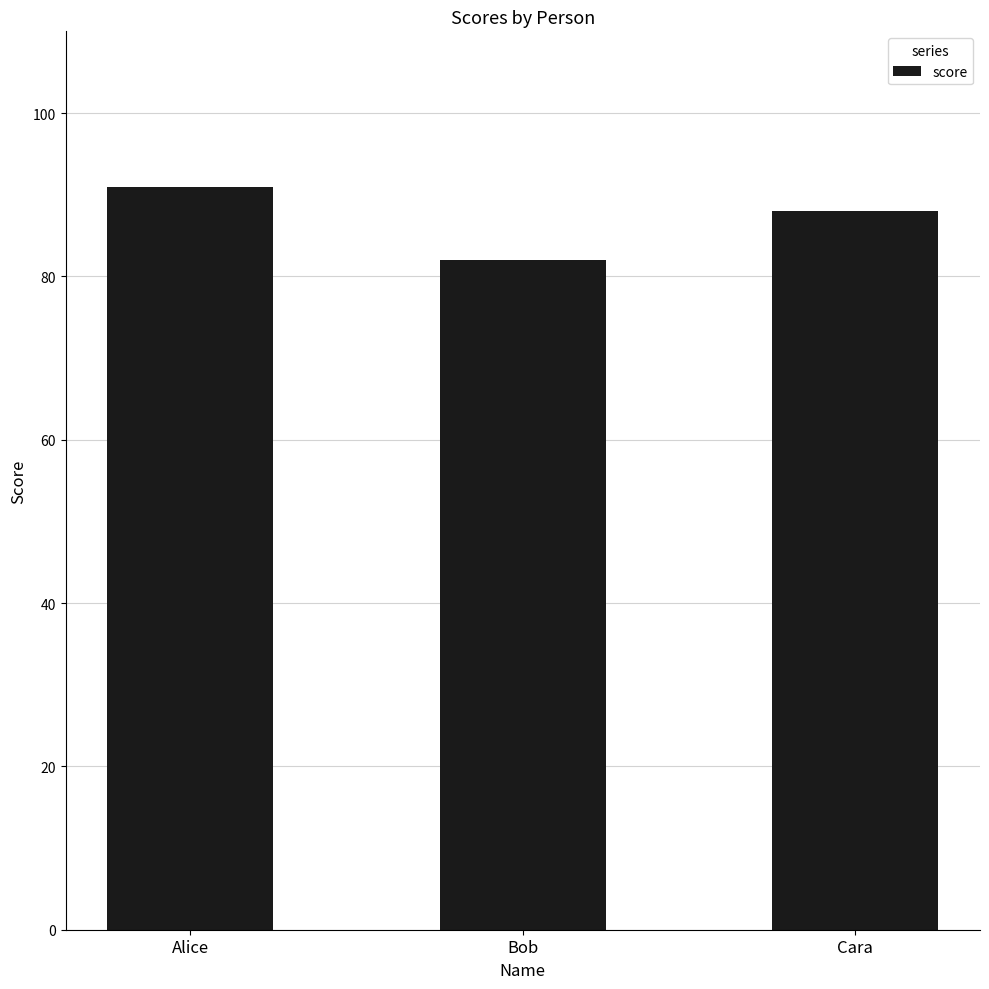

Reading right to left, extract all data points from this chart.

88	82	91